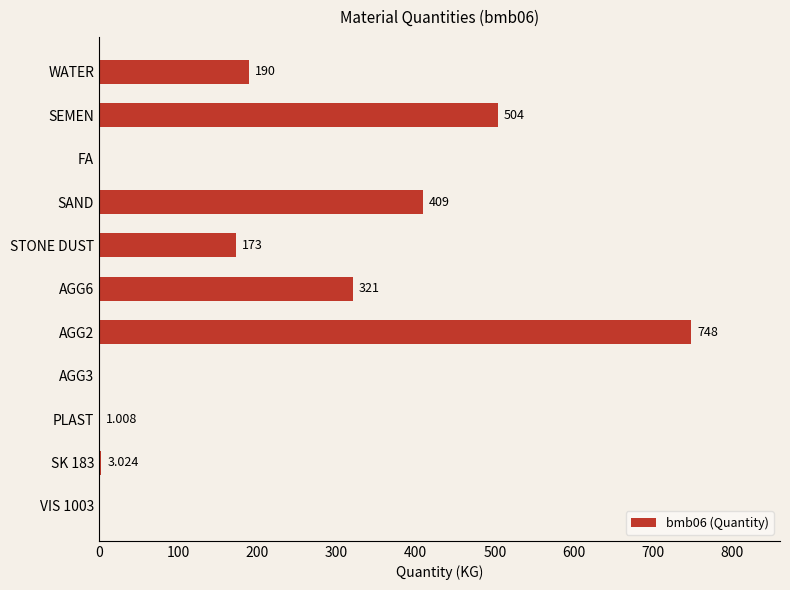

Between WATER and SAND, which is larger?

SAND